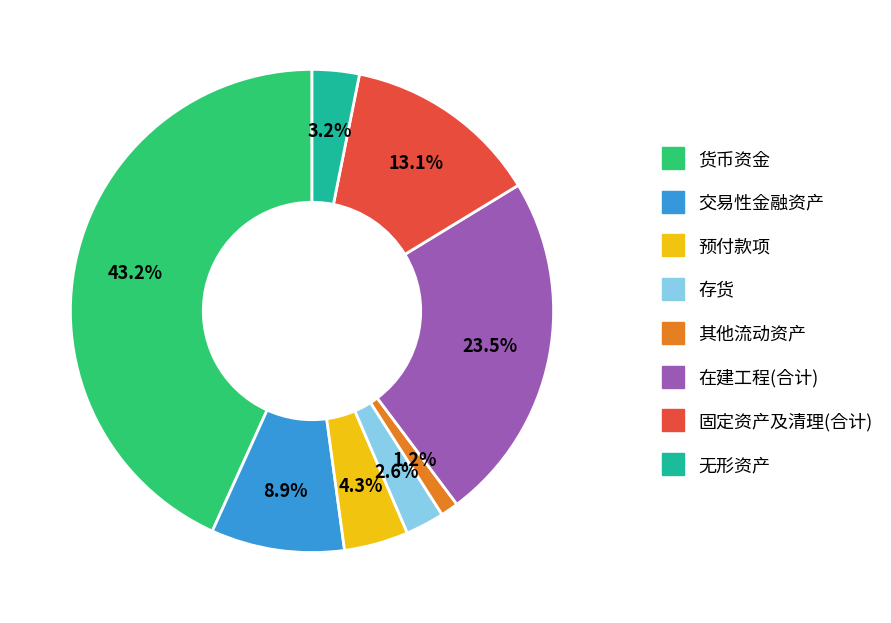

The 预付款项 slice represents 4% of the pie. True or false?

True